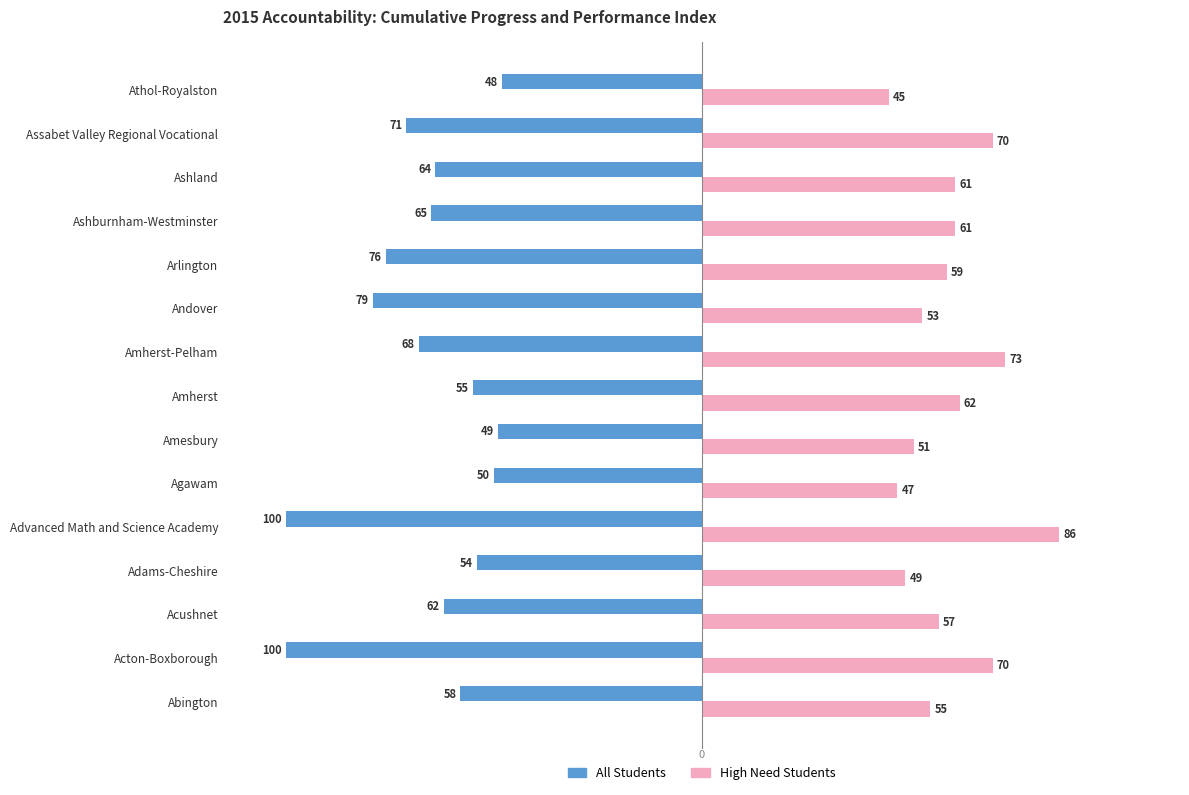

List the series in order of their peak value, lowest first.

All Students, High Need Students